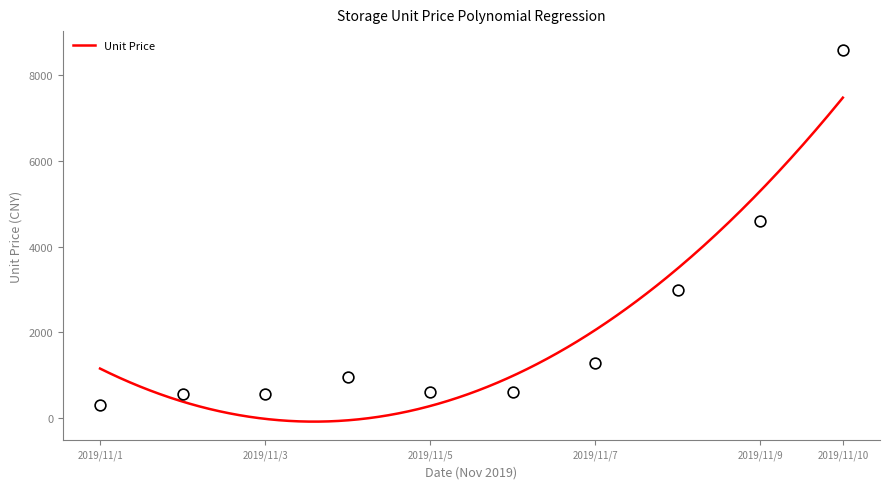

What is the ratio of the value at 2019/11/3 to the value at 2019/11/4?

0.6